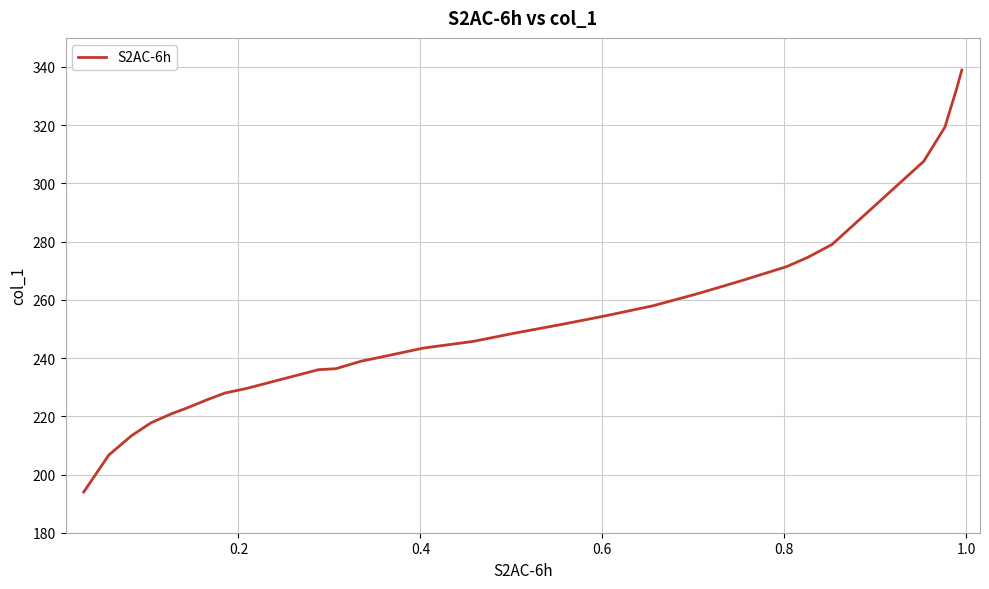

What is the minimum value shown in the chart?

194.0